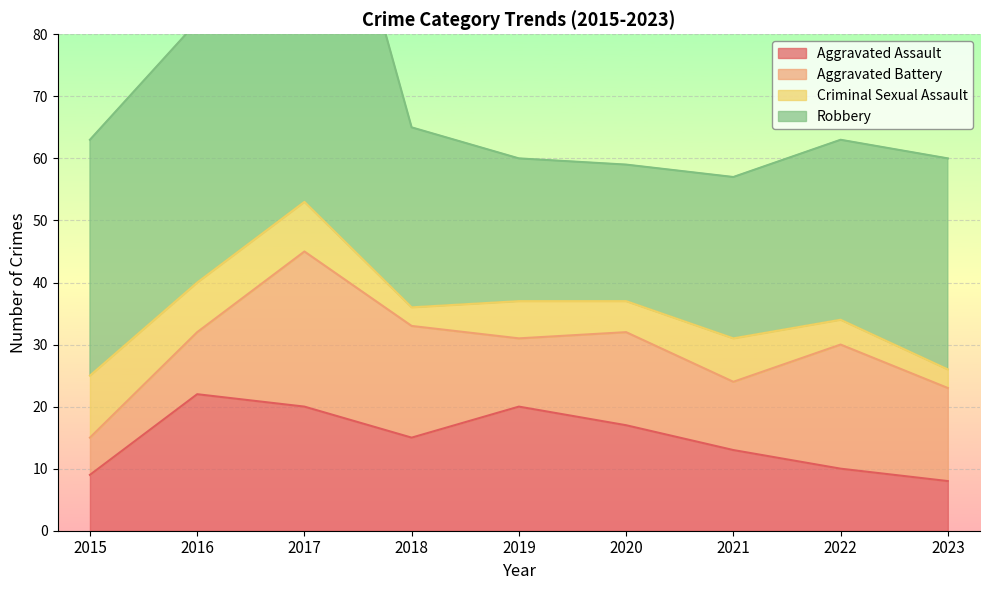

What is the smallest value displayed?

3